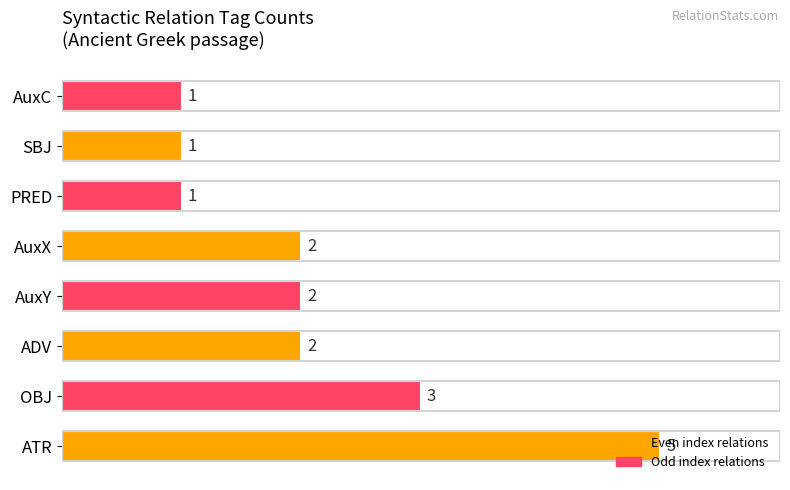

What is the change in value from ATR to AuxY?

-3